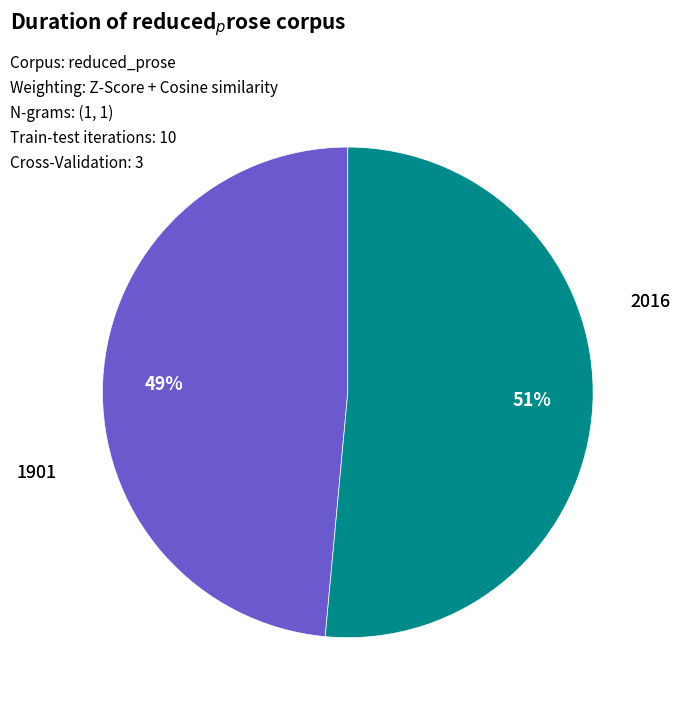

Does any single category account for the majority?

Yes